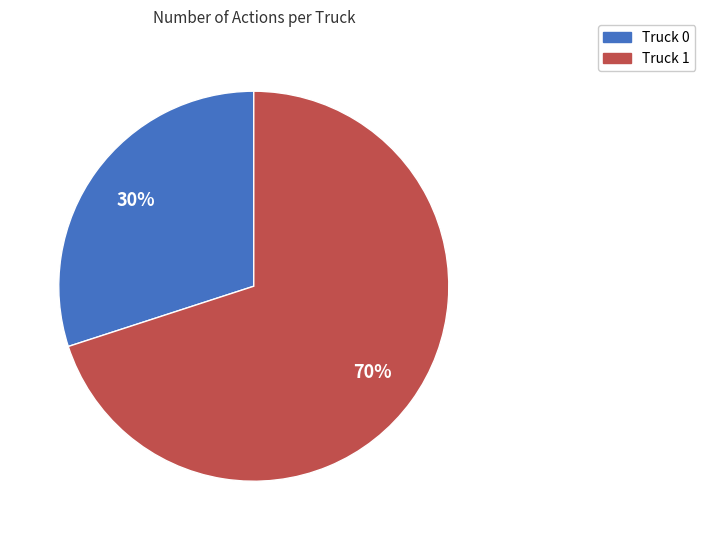

Do Truck 0 and Truck 1 together represent more than half of the pie?

Yes